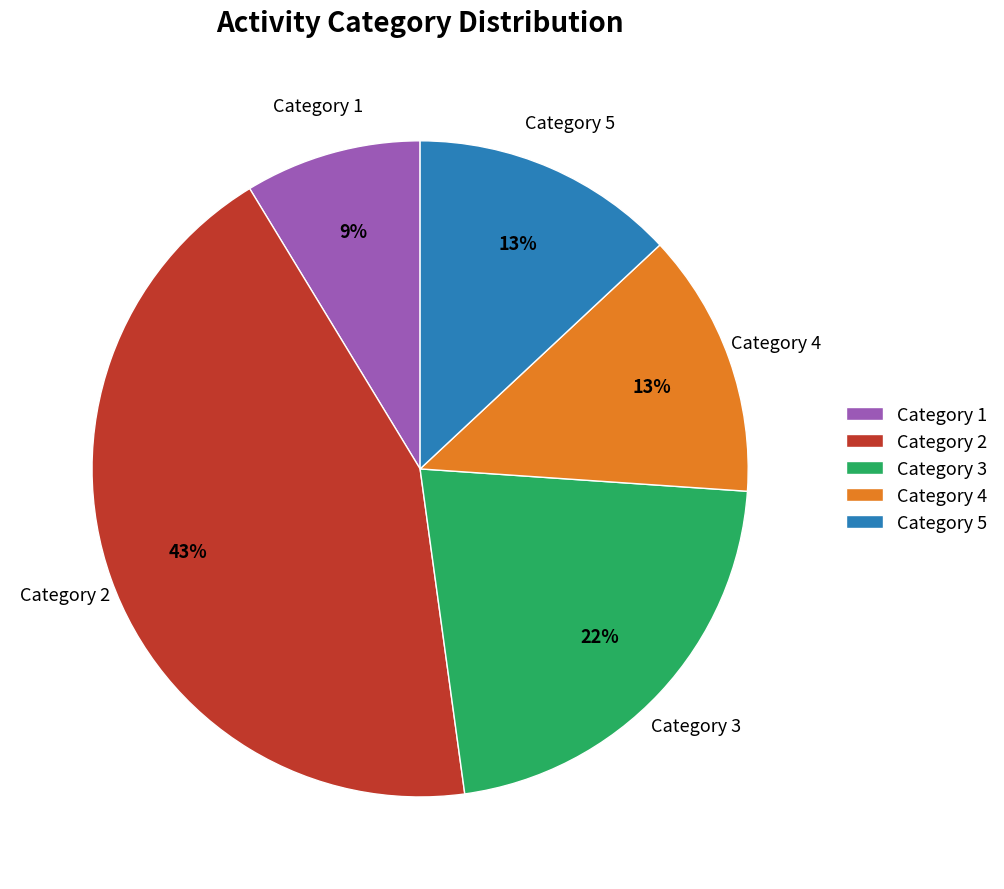

The Category 3 slice represents 22% of the pie. True or false?

True